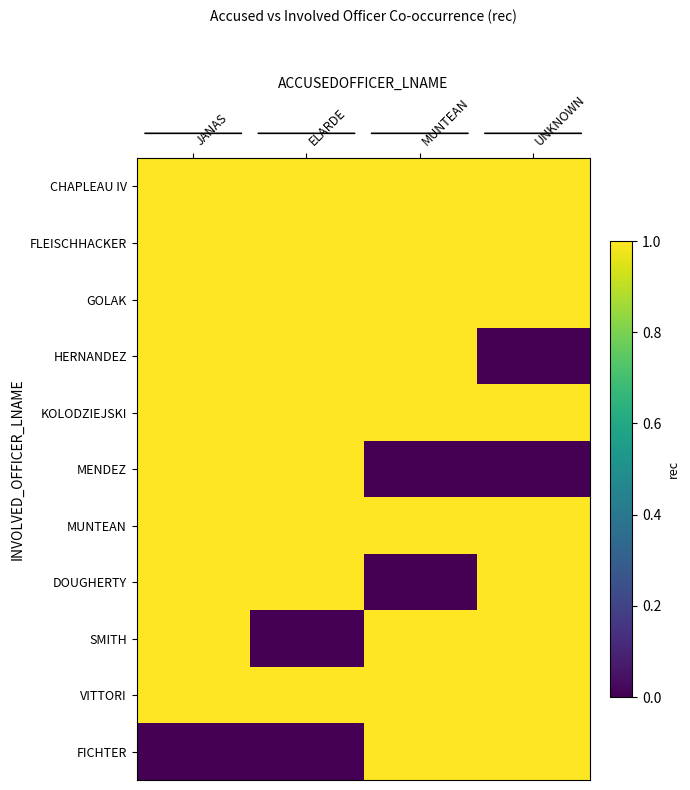

Reading left to right, extract all data points from this chart.

CHAPLEAU IV: JANAS=1	ELARDE=1	MUNTEAN=1	UNKNOWN=1
FLEISCHHACKER: JANAS=1	ELARDE=1	MUNTEAN=1	UNKNOWN=1
GOLAK: JANAS=1	ELARDE=1	MUNTEAN=1	UNKNOWN=1
HERNANDEZ: JANAS=1	ELARDE=1	MUNTEAN=1	UNKNOWN=0
KOLODZIEJSKI: JANAS=1	ELARDE=1	MUNTEAN=1	UNKNOWN=1
MENDEZ: JANAS=1	ELARDE=1	MUNTEAN=0	UNKNOWN=0
MUNTEAN: JANAS=1	ELARDE=1	MUNTEAN=1	UNKNOWN=1
DOUGHERTY: JANAS=1	ELARDE=1	MUNTEAN=0	UNKNOWN=1
SMITH: JANAS=1	ELARDE=0	MUNTEAN=1	UNKNOWN=1
VITTORI: JANAS=1	ELARDE=1	MUNTEAN=1	UNKNOWN=1
FICHTER: JANAS=0	ELARDE=0	MUNTEAN=1	UNKNOWN=1